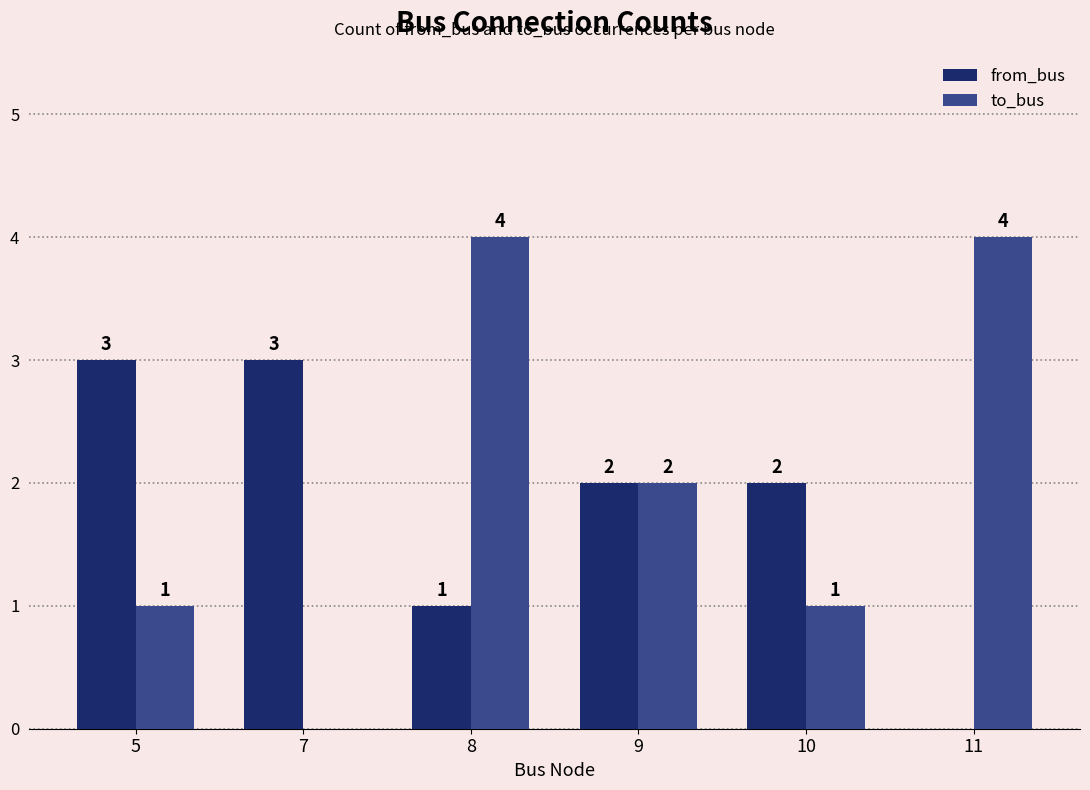

Are the bars horizontal?

No